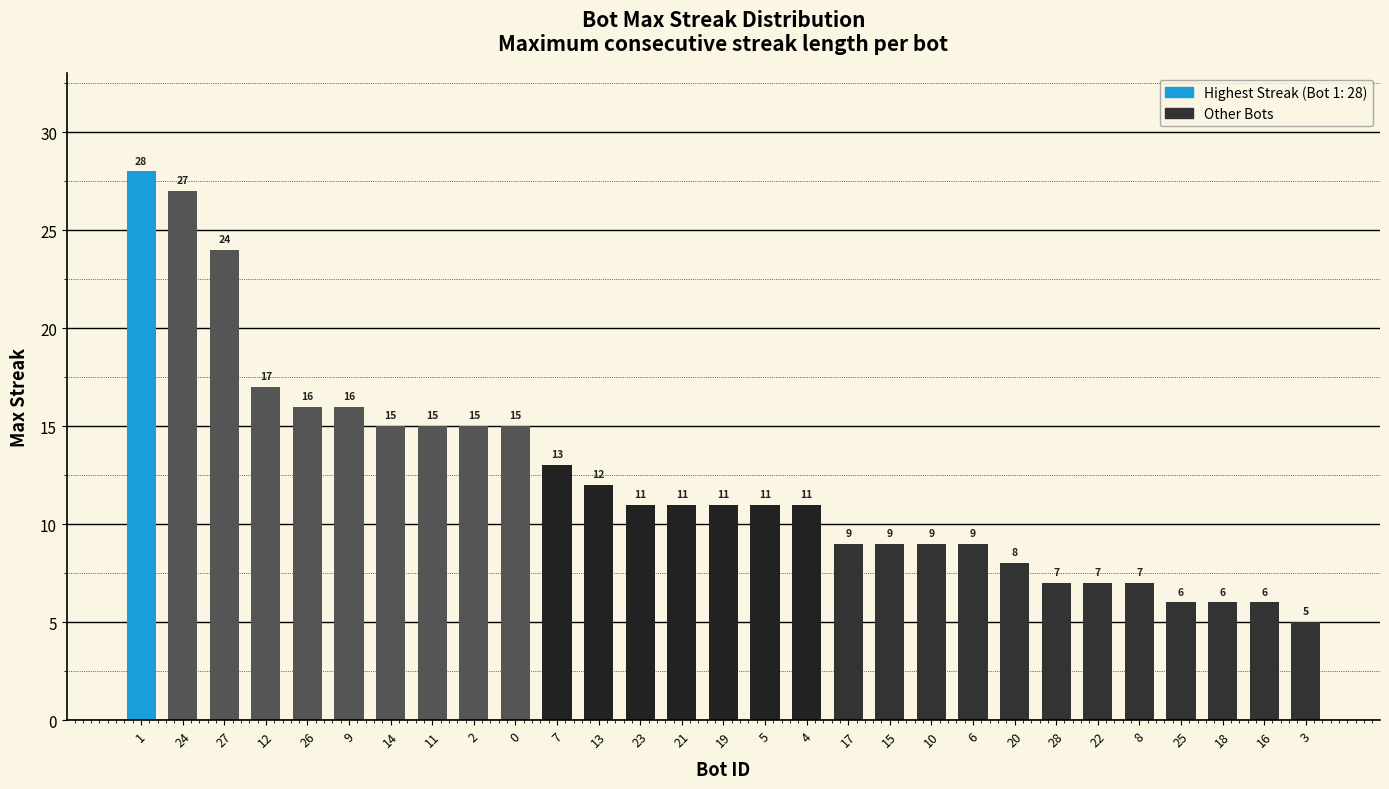

How many bars are there in total?

29